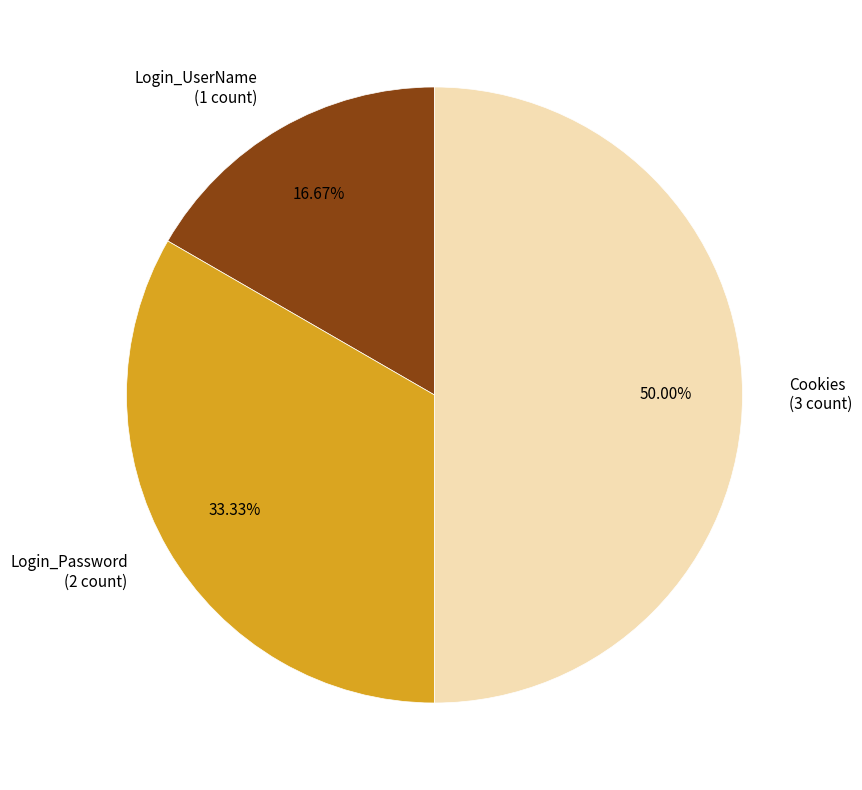

What is the ratio of the value at Cookies (3 count) to the value at Login_Password (2 count)?

1.5